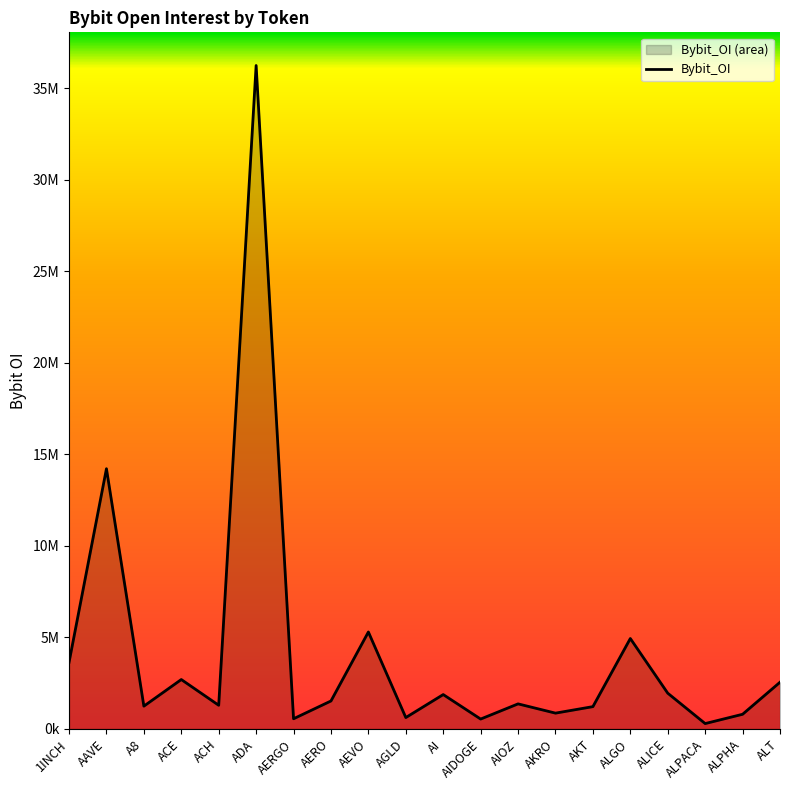

List the labels in order of value, smallest first.

ALPACA, AIDOGE, AERGO, AGLD, ALPHA, AKRO, AKT, A8, ACH, AIOZ, AERO, AI, ALICE, ALT, ACE, 1INCH, ALGO, AEVO, AAVE, ADA